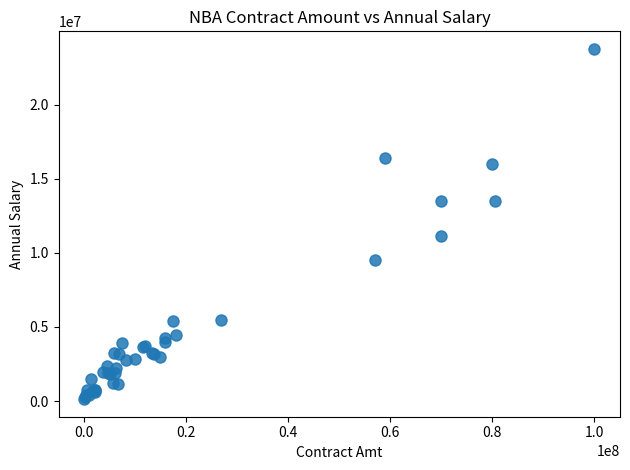

What Y value in the scatter plot is closest to 11941298?

11111110